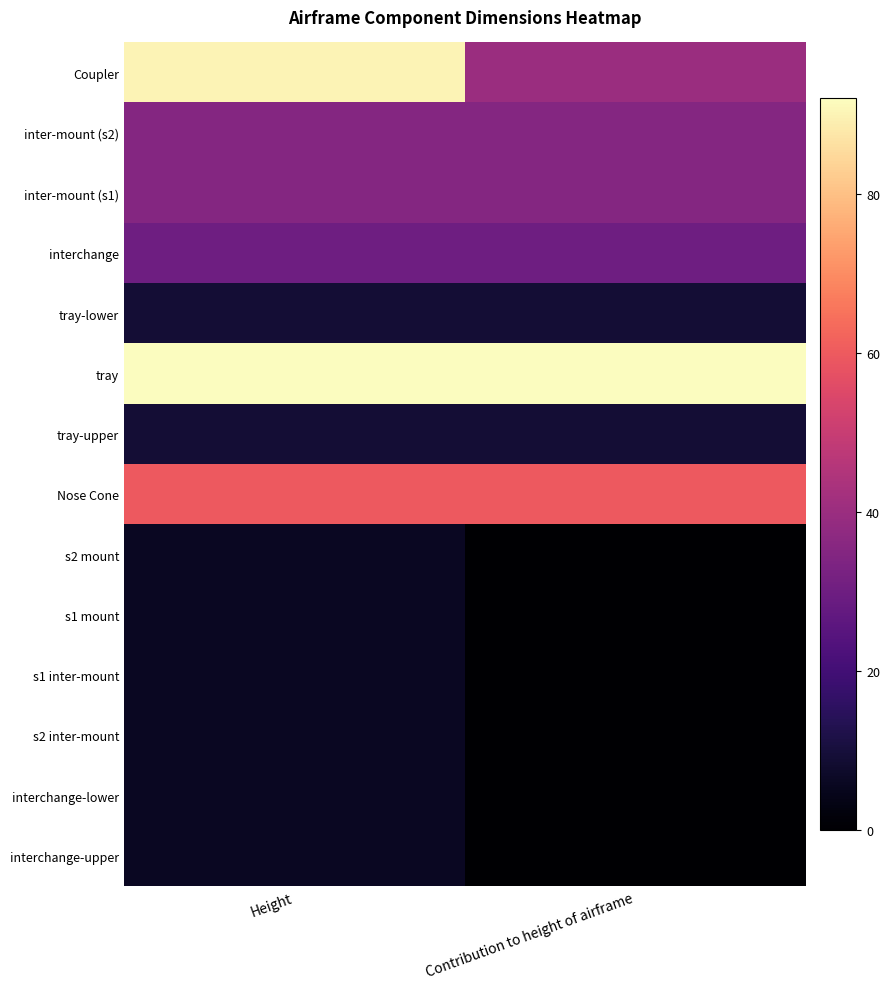

Reading left to right, extract all data points from this chart.

Coupler: Height=90	Contribution to height of airframe=40
inter-mount (s2): Height=35	Contribution to height of airframe=35
inter-mount (s1): Height=35	Contribution to height of airframe=35
interchange: Height=30	Contribution to height of airframe=30
tray-lower: Height=9	Contribution to height of airframe=9
tray: Height=92	Contribution to height of airframe=92
tray-upper: Height=9	Contribution to height of airframe=9
Nose Cone: Height=60	Contribution to height of airframe=60
s2 mount: Height=6	Contribution to height of airframe=0
s1 mount: Height=6	Contribution to height of airframe=0
s1 inter-mount: Height=6	Contribution to height of airframe=0
s2 inter-mount: Height=6	Contribution to height of airframe=0
interchange-lower: Height=6	Contribution to height of airframe=0
interchange-upper: Height=6	Contribution to height of airframe=0